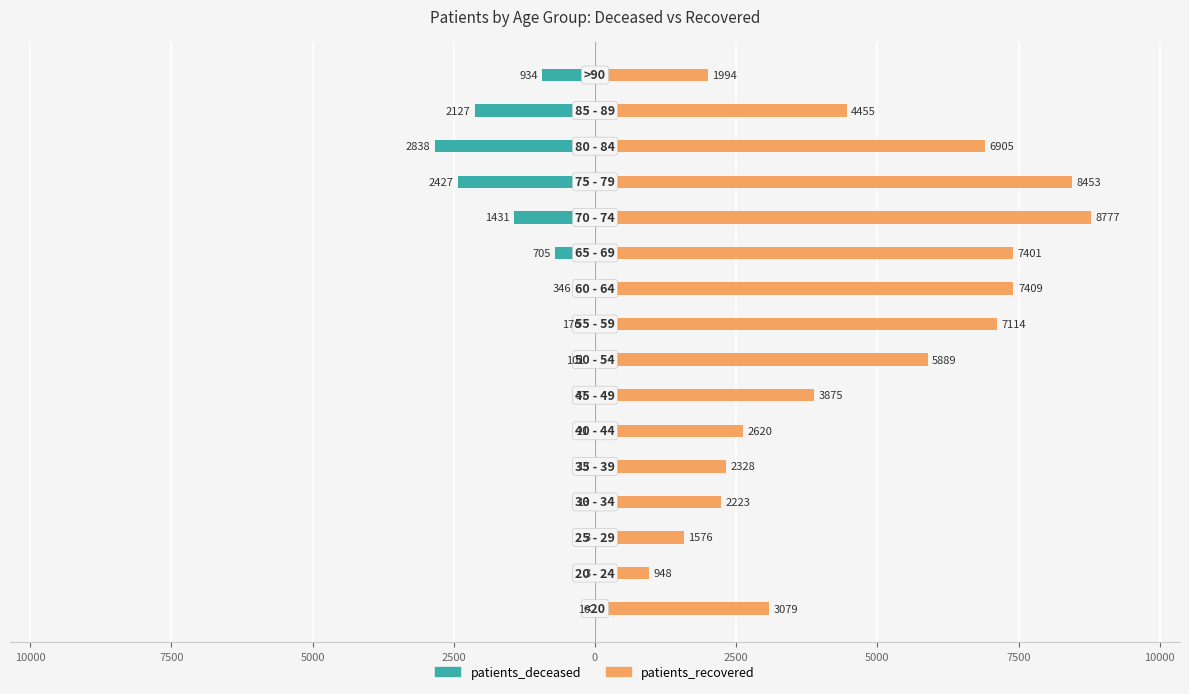

What is the value of the patients_recovered bar at the 4th from the left?

2223